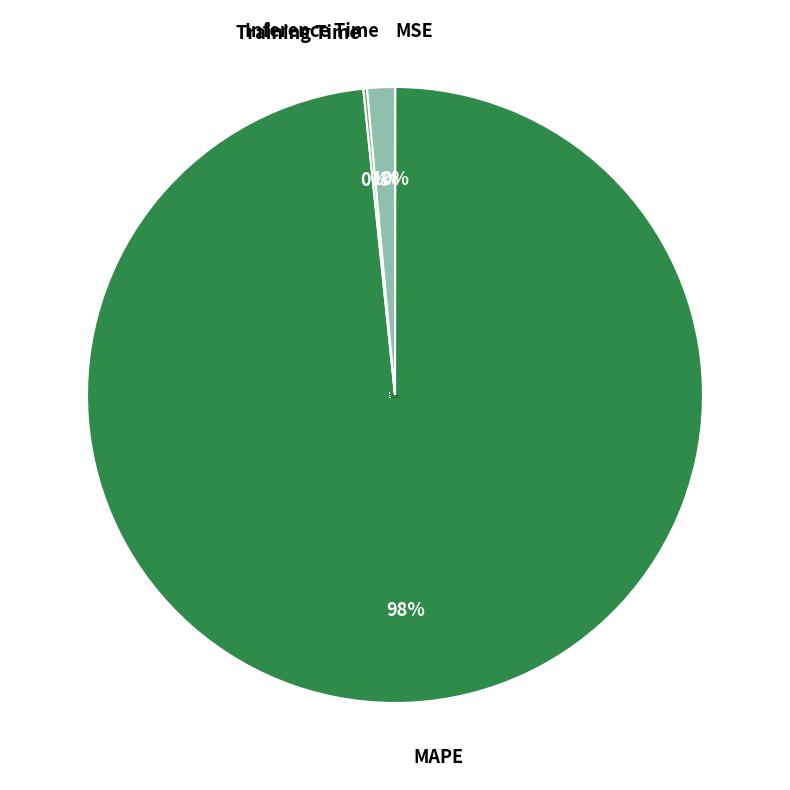

What is the largest slice in the pie chart?

MAPE